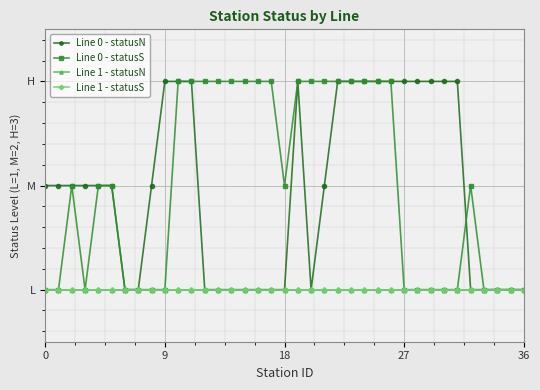

Does the chart have visible grid lines?

Yes